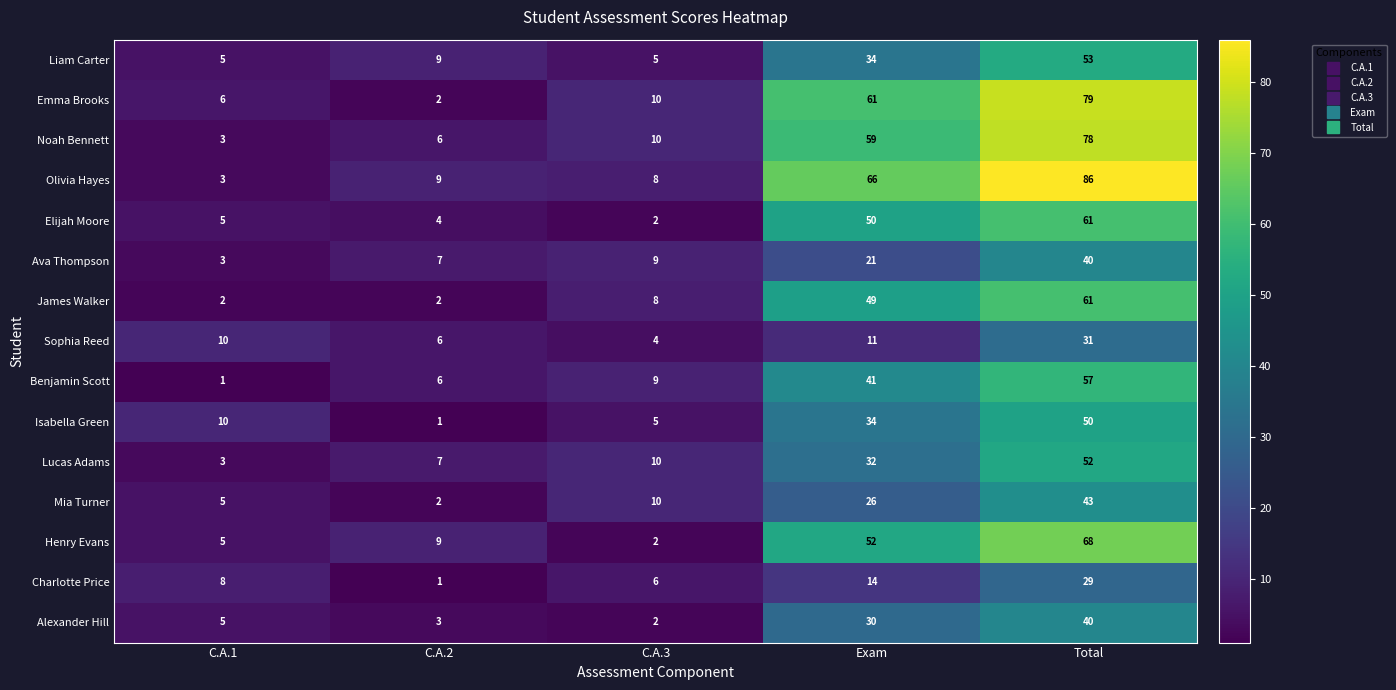

What is the spread (max minus min) of values at C.A.1?

9